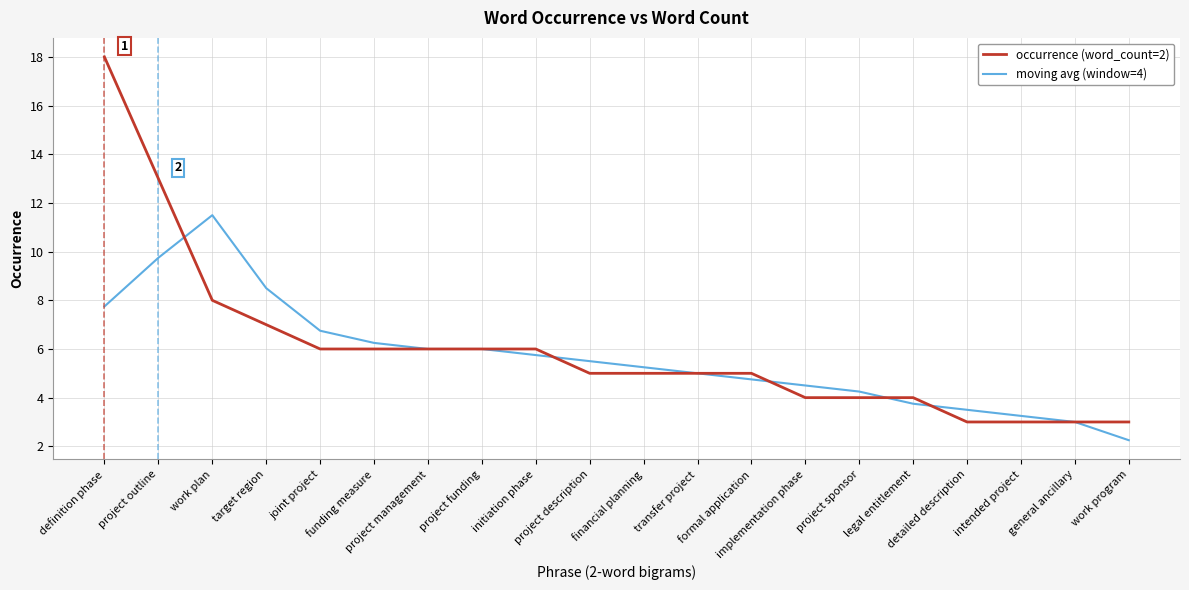

True or false: moving avg (window=4) and occurrence (word_count=2) intersect in this chart.

True